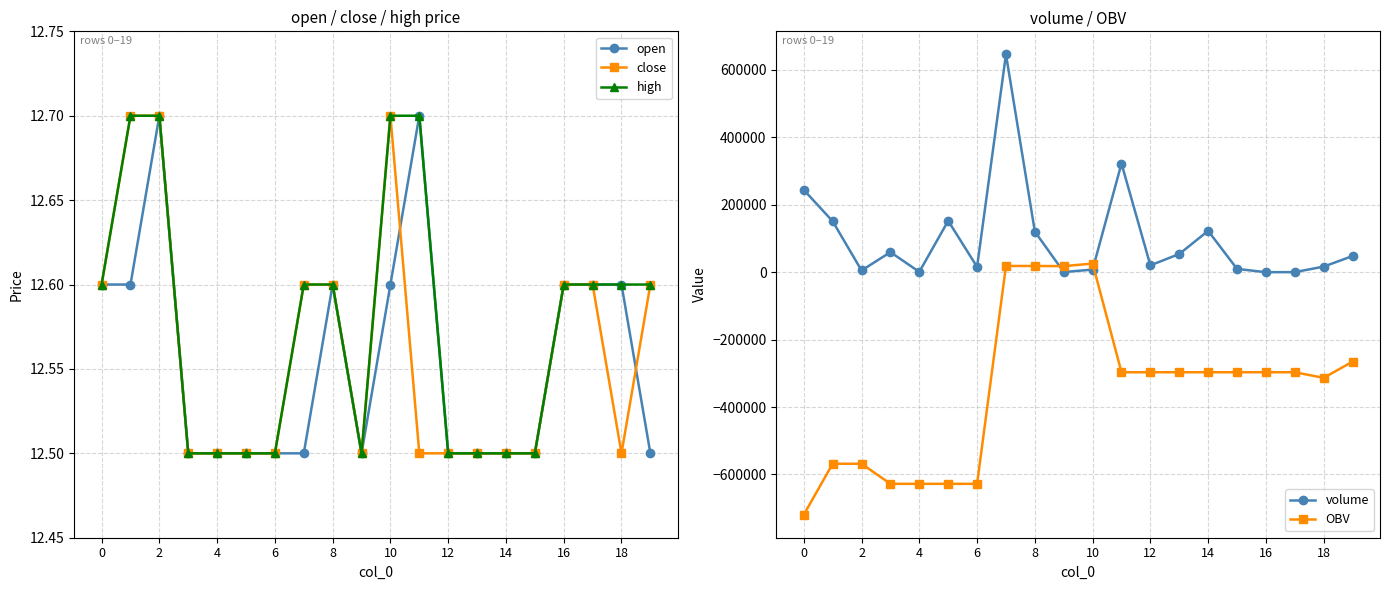

True or false: volume has a value of 48065.5 at 19.

True